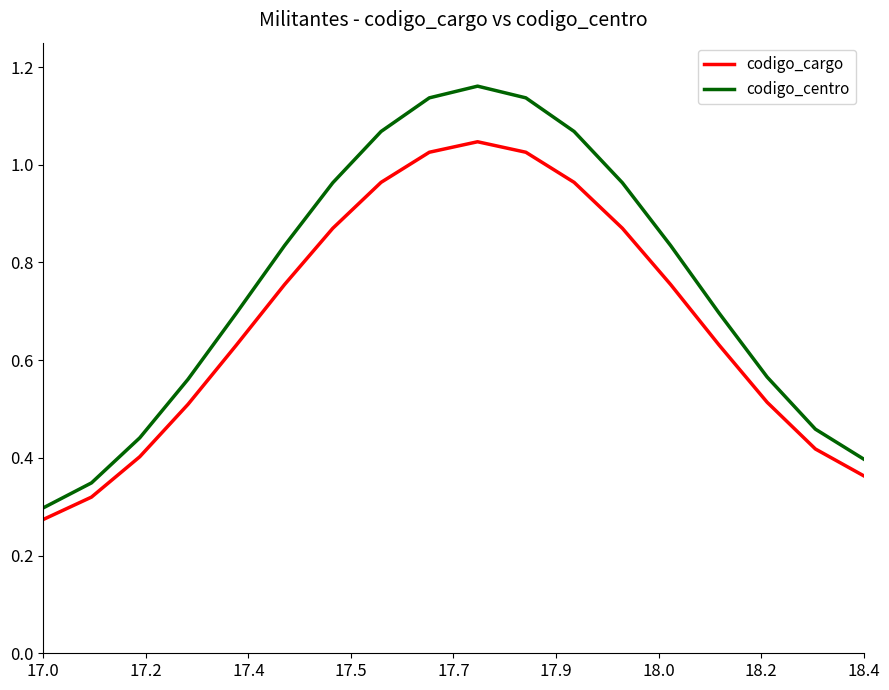

True or false: codigo_centro and codigo_cargo cross at least once.

False